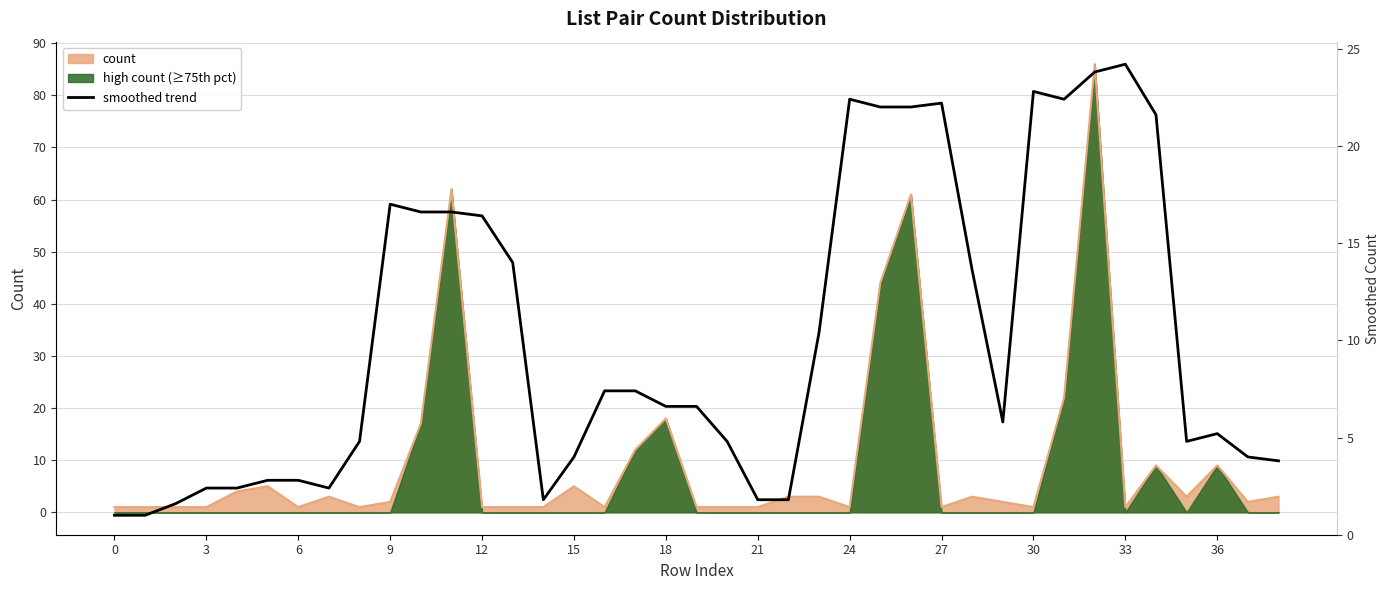

Reading right to left, what are all the values shown in this chart?

3.8	4.0	5.2	4.8	21.6	24.2	23.8	22.4	22.8	5.8	13.6	22.2	22.0	22.0	22.4	10.4	1.8	1.8	4.8	6.6	6.6	7.4	7.4	4.0	1.8	14.0	16.4	16.6	16.6	17.0	4.8	2.4	2.8	2.8	2.4	2.4	1.6	1.0	1.0